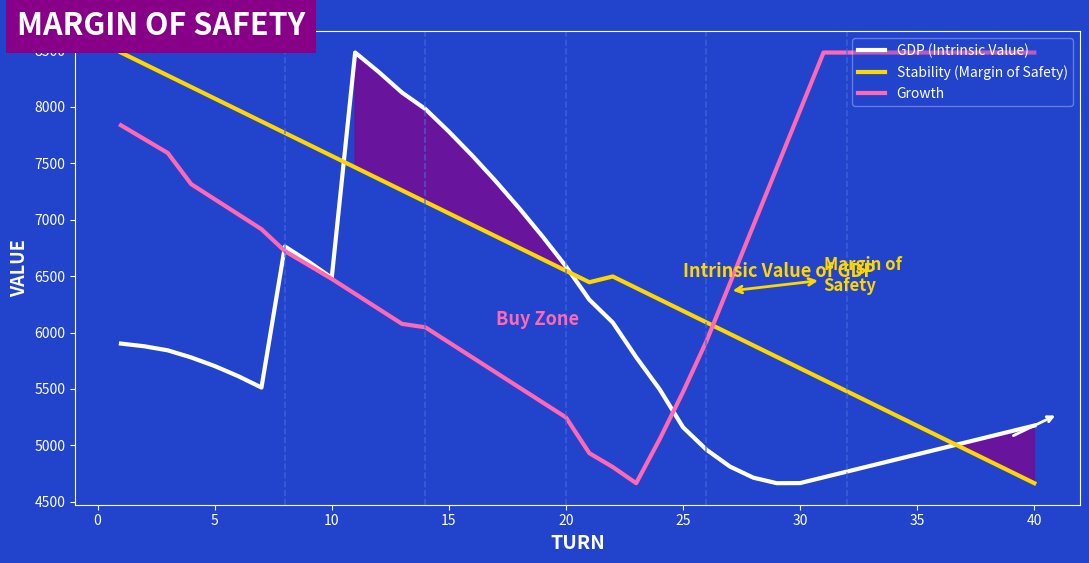

What is the minimum value for Stability (Margin of Safety)?

4664.0